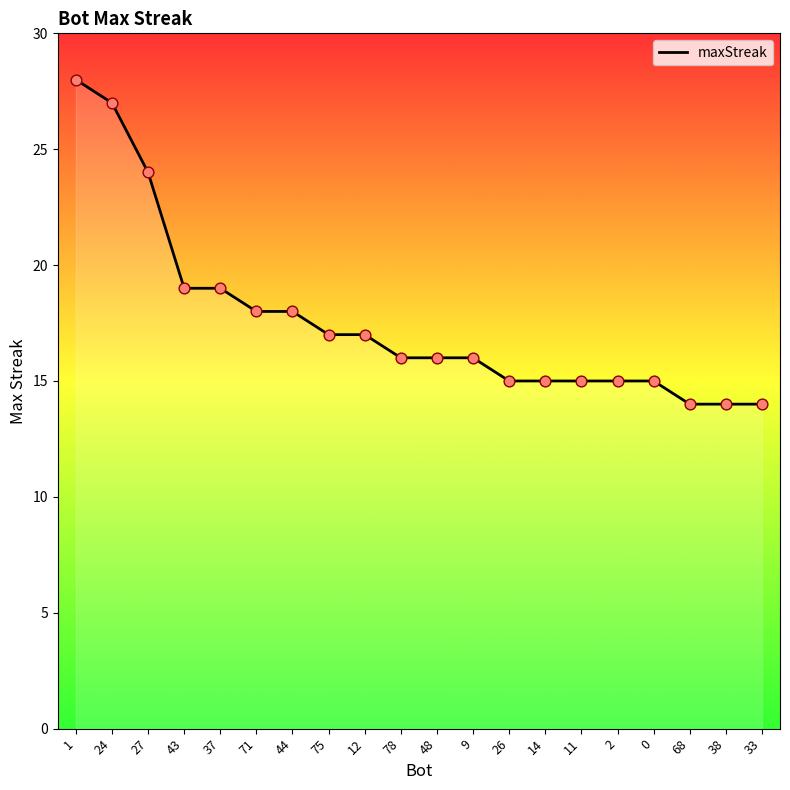

What is the ratio of the value at 11 to the value at 68?

1.1